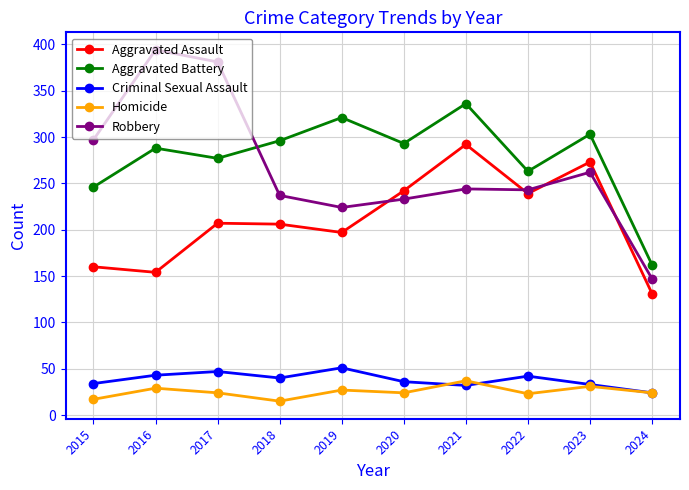

What value does the Aggravated Battery series have at 2023, to the nearest 10?

300